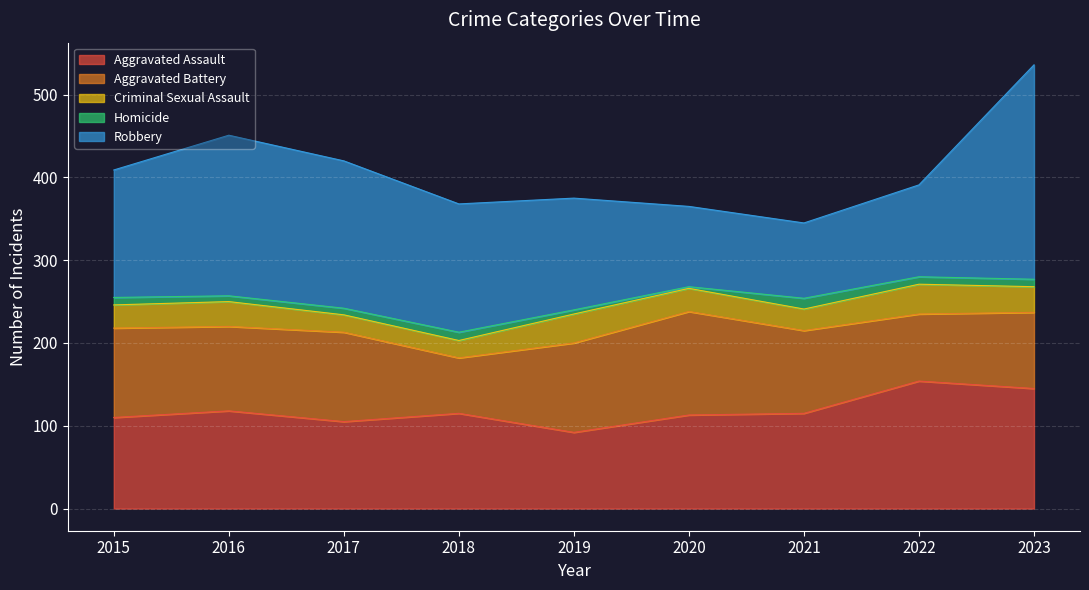

What is the difference between the Robbery values at 2018 and 2017?

23